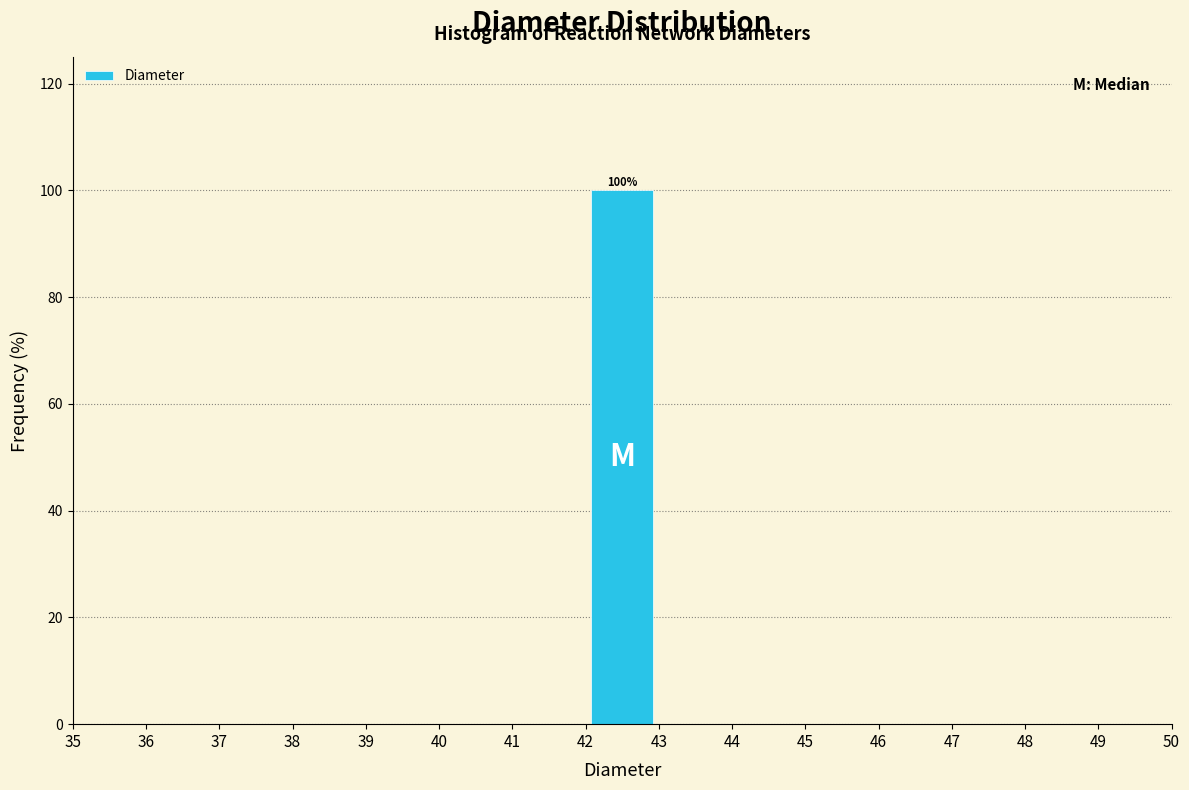

Over which range of the x-axis is the bar tallest?

42 to 43